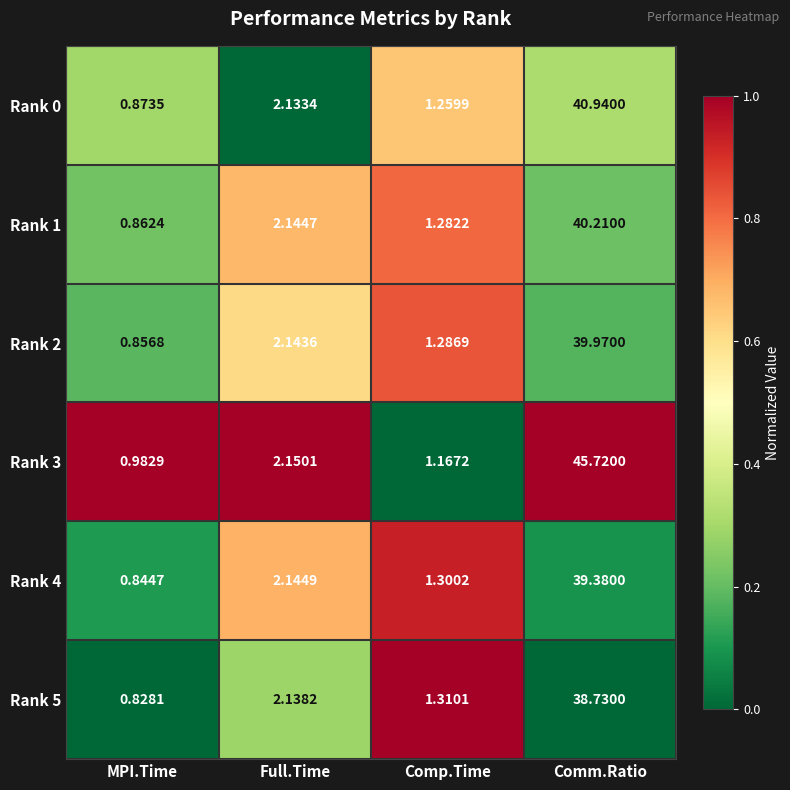

Which series has the largest range (max minus min)?

Rank 3